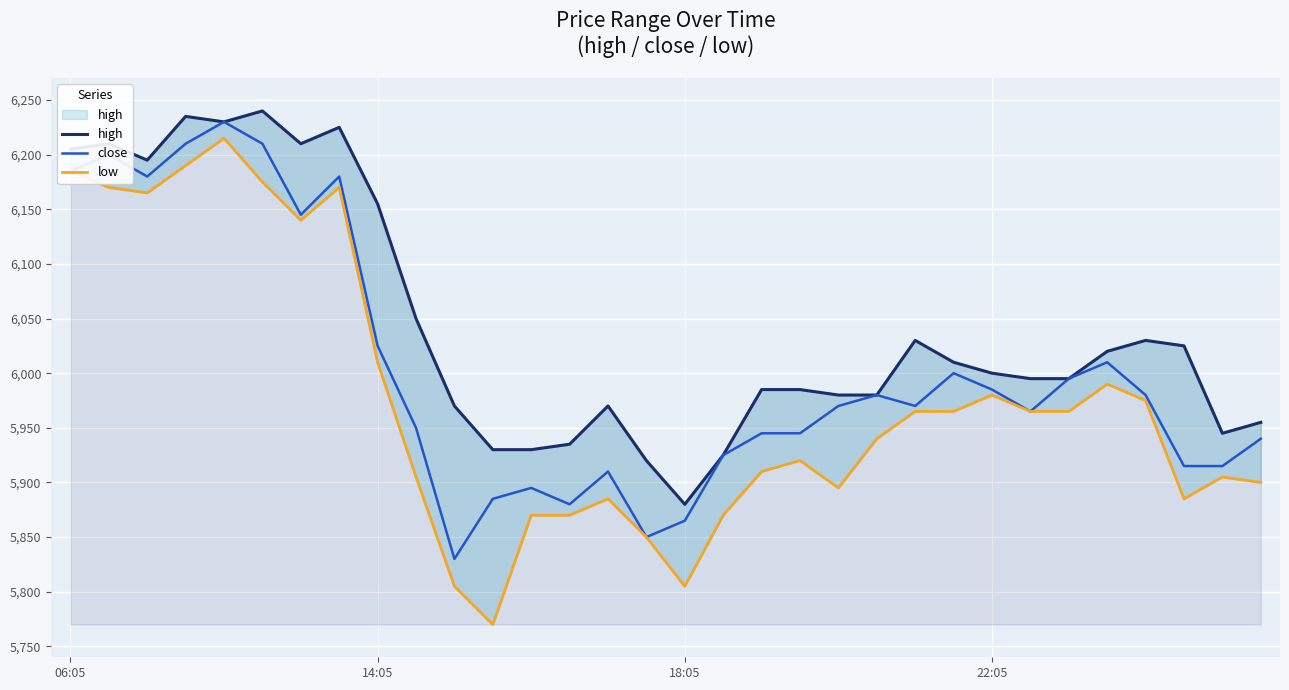

The high series shows 5970 at 10. True or false?

True